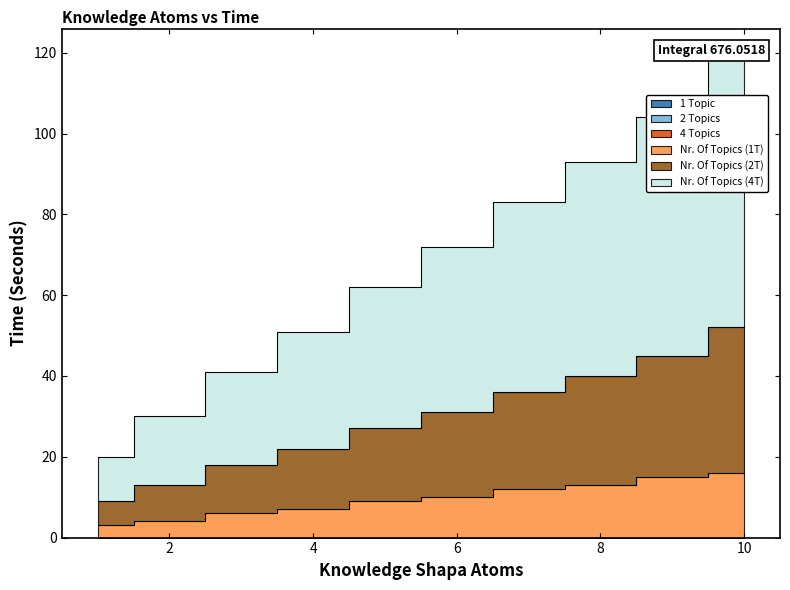

At 4, list the series in order from smallest to largest.

1 Topic, 2 Topics, 4 Topics, Nr. Of Topics (1T), Nr. Of Topics (2T), Nr. Of Topics (4T)